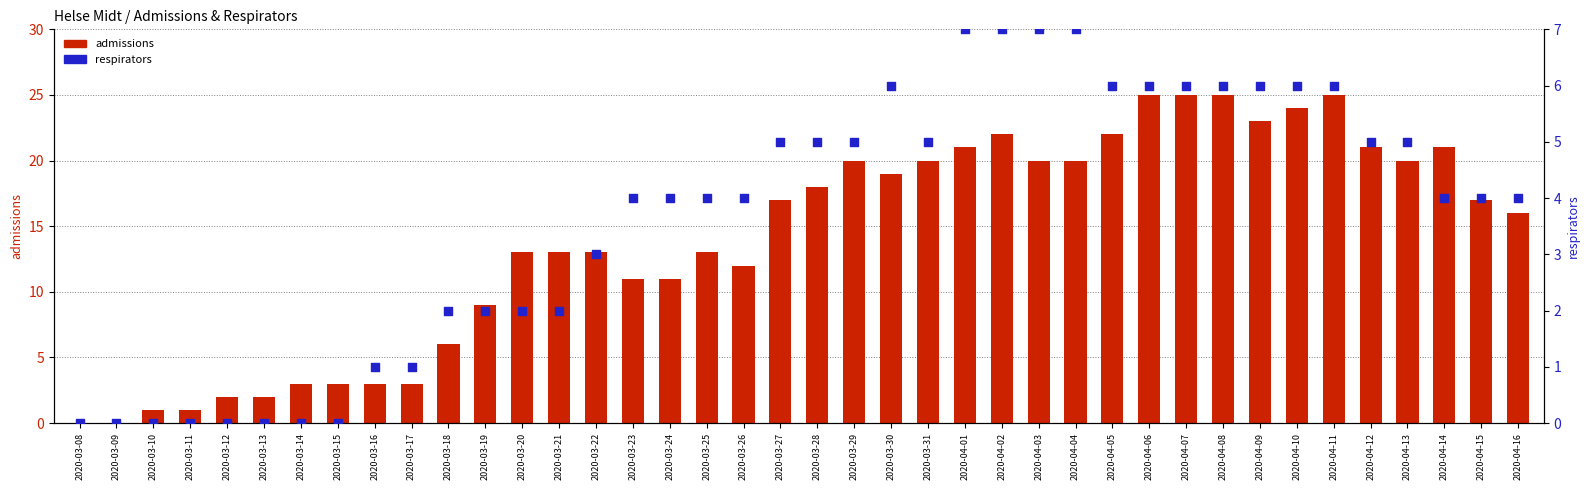

What are all the series names shown in the legend?

admissions, respirators